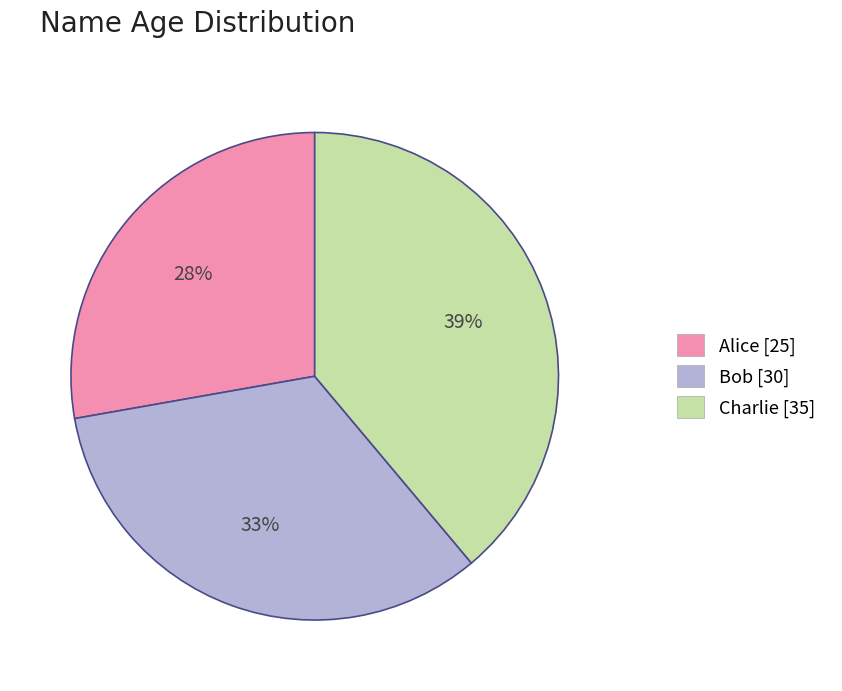

The Bob slice represents 33% of the pie. True or false?

True